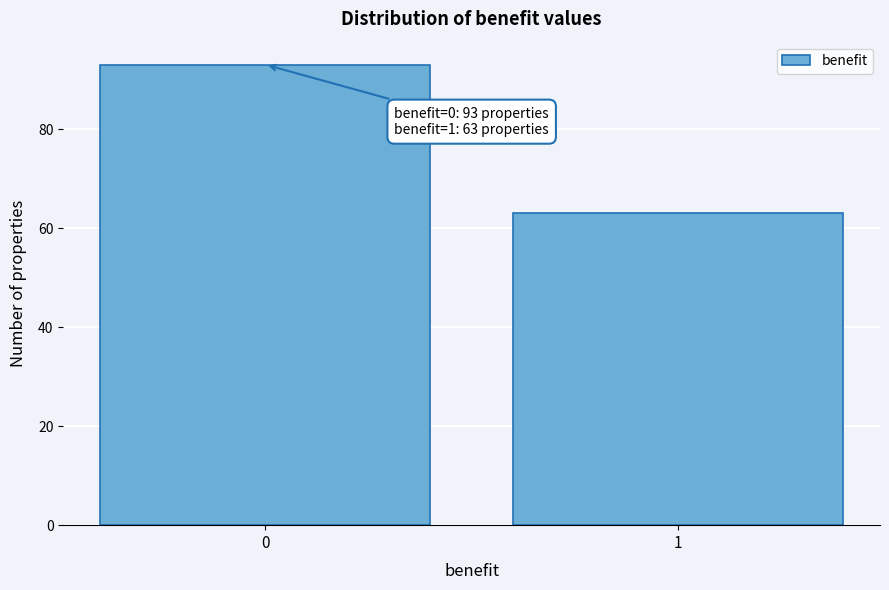

Reading left to right, transcribe all the data shown in this chart.

0=93	1=63